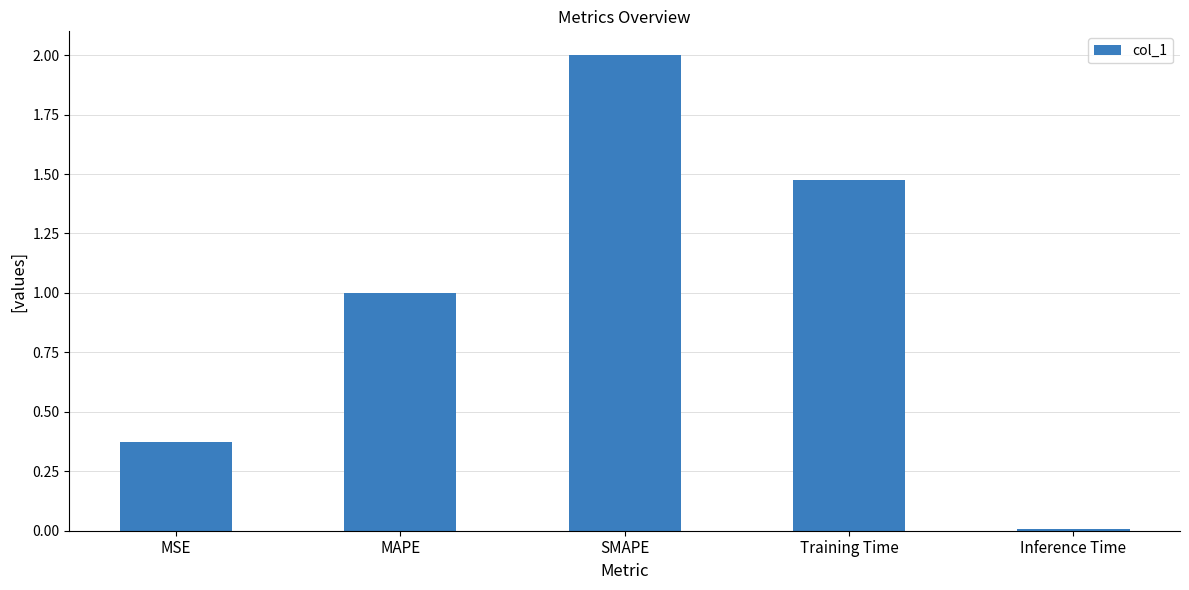

What is the change in value from MSE to Inference Time?

-0.4